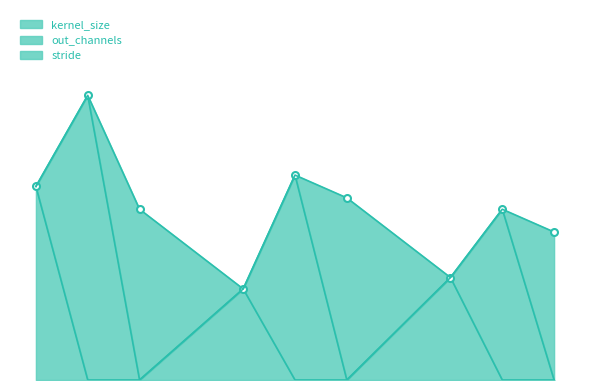

True or false: kernel_size has a value of 4 at 1.

False